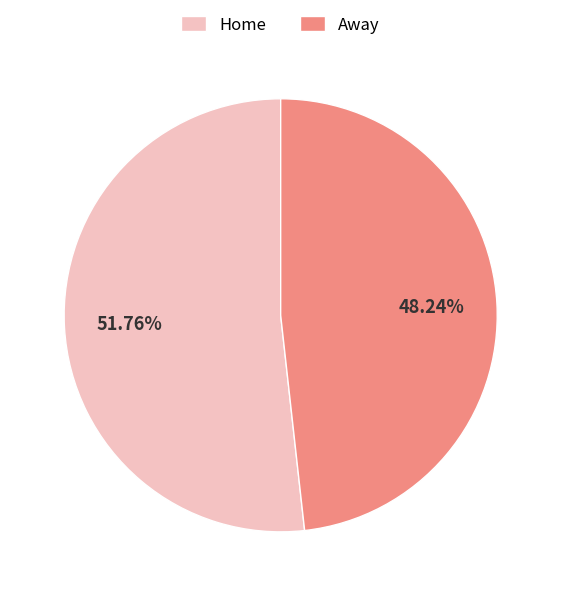

Does any single category account for the majority?

Yes